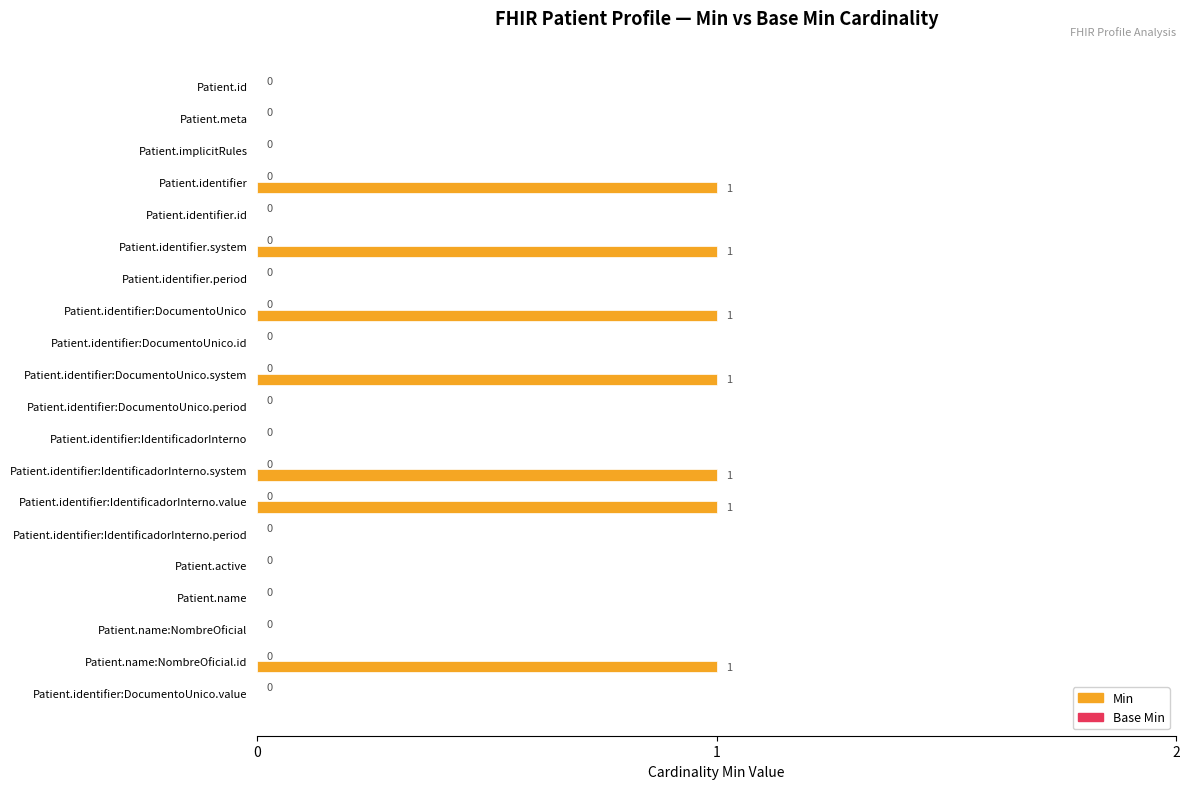

How many values are between 0 and 1?

20